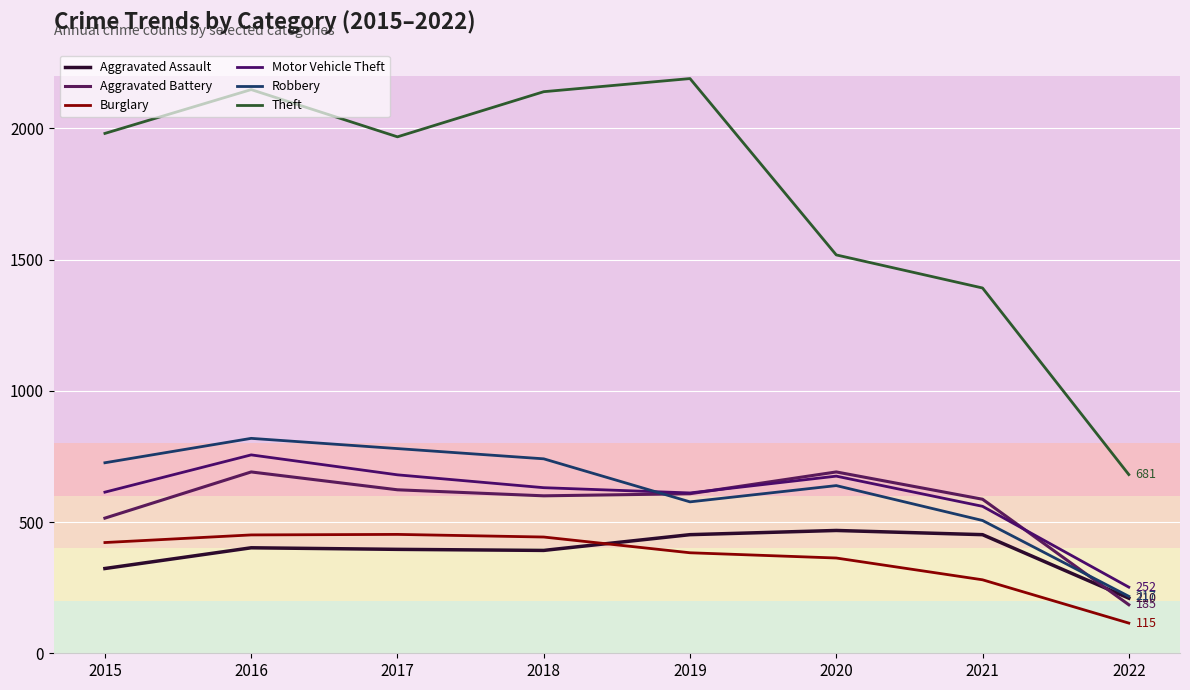

Rank the series at 2016 from highest to lowest value.

Theft, Robbery, Motor Vehicle Theft, Aggravated Battery, Burglary, Aggravated Assault